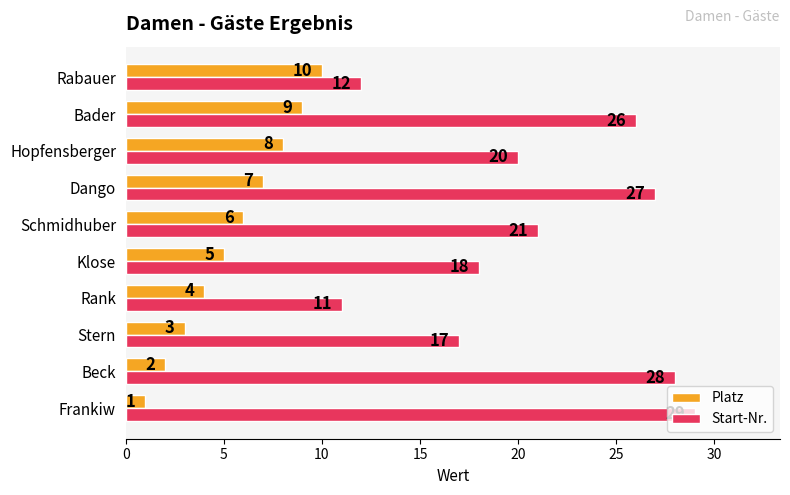

Rank the series by their average value, from lowest to highest.

Platz, Start-Nr.